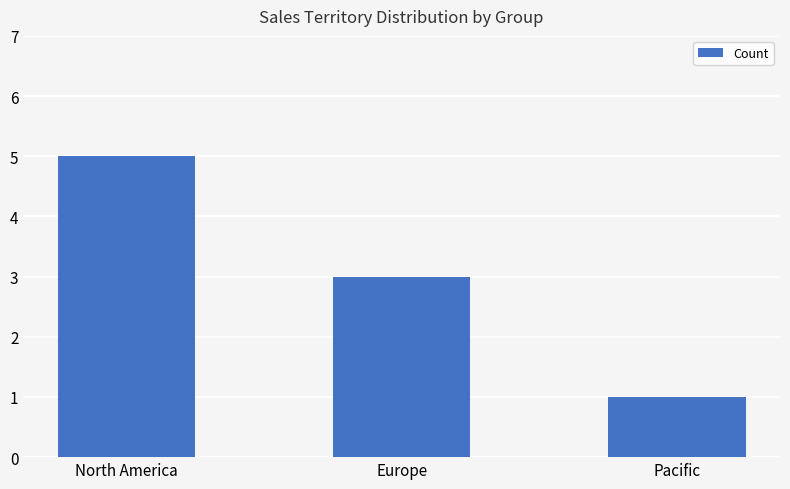

What is the smallest value displayed?

1